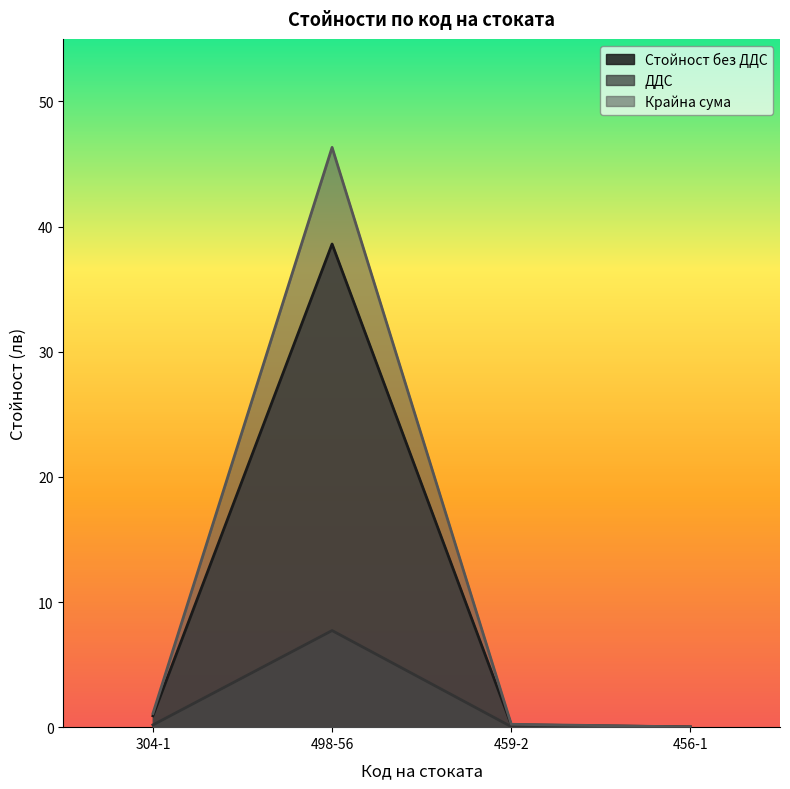

What is the value of the ДДС point at the 1st from the left?

0.2